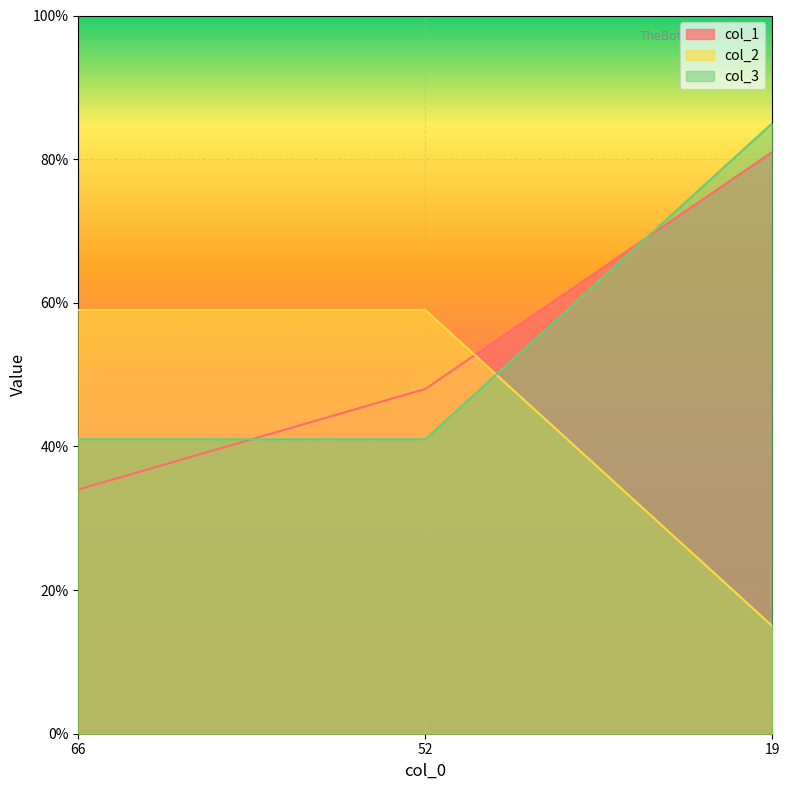

Is the value of col_2 at 66 greater than the value of col_1 at 66?

Yes